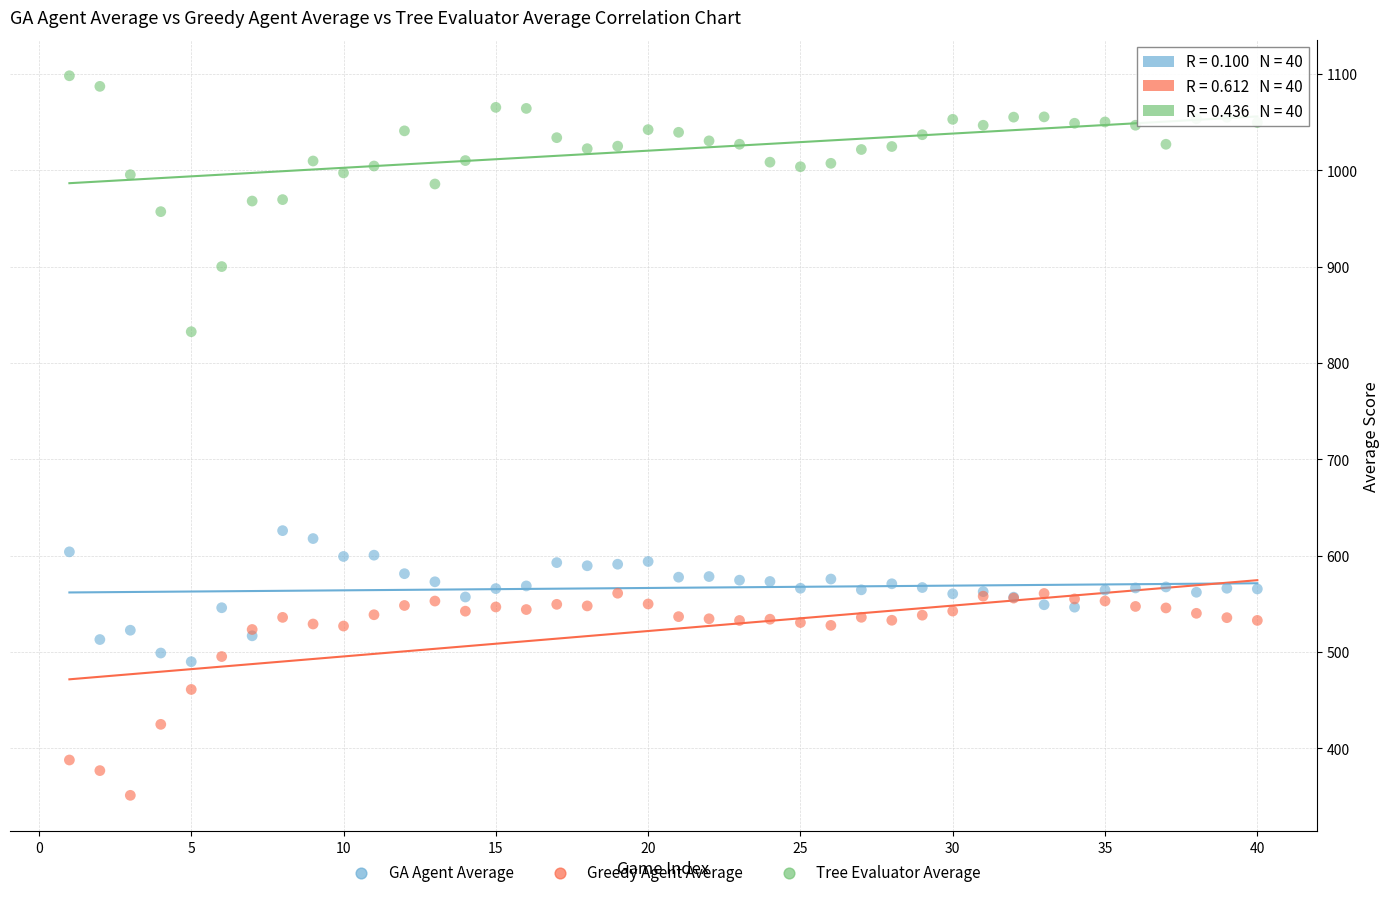

Which series has the largest Y range (max minus min)?

Tree Evaluator Average